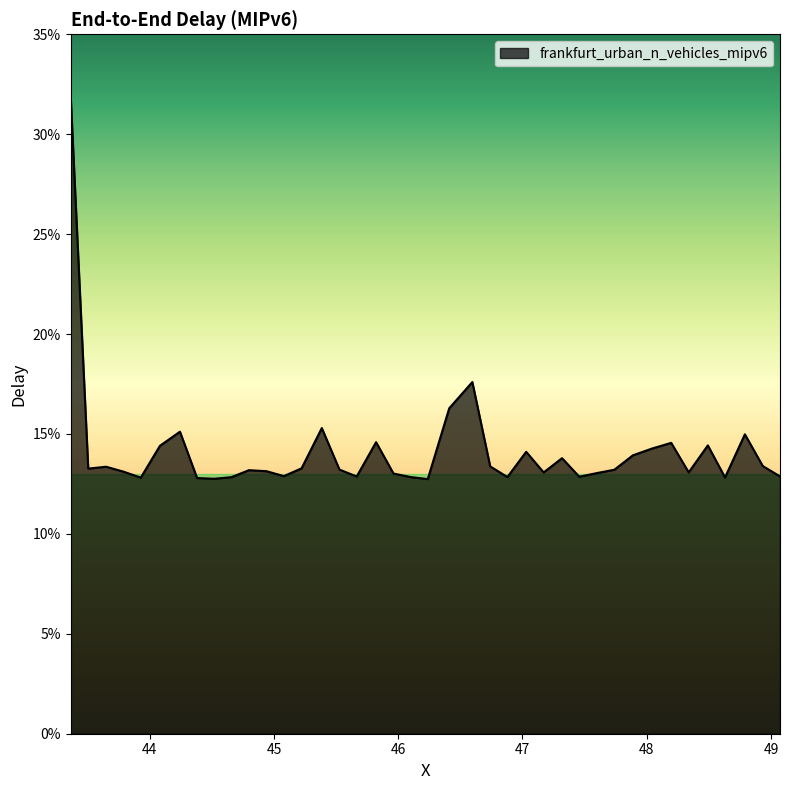

How many points are higher than both their immediate neighbors (excluding endpoints)?

11